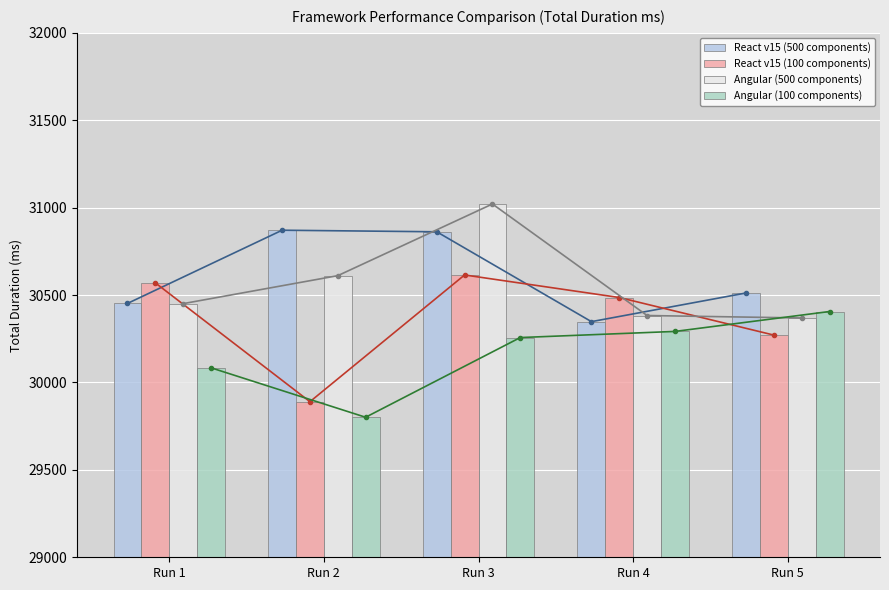

Reading left to right, transcribe all the data shown in this chart.

React v15 (500 components): 30452	30871	30862	30348	30512
React v15 (100 components): 30570	29890	30615	30486	30271
Angular (500 components): 30451	30611	31021	30383	30369
Angular (100 components): 30084	29801	30257	30292	30406